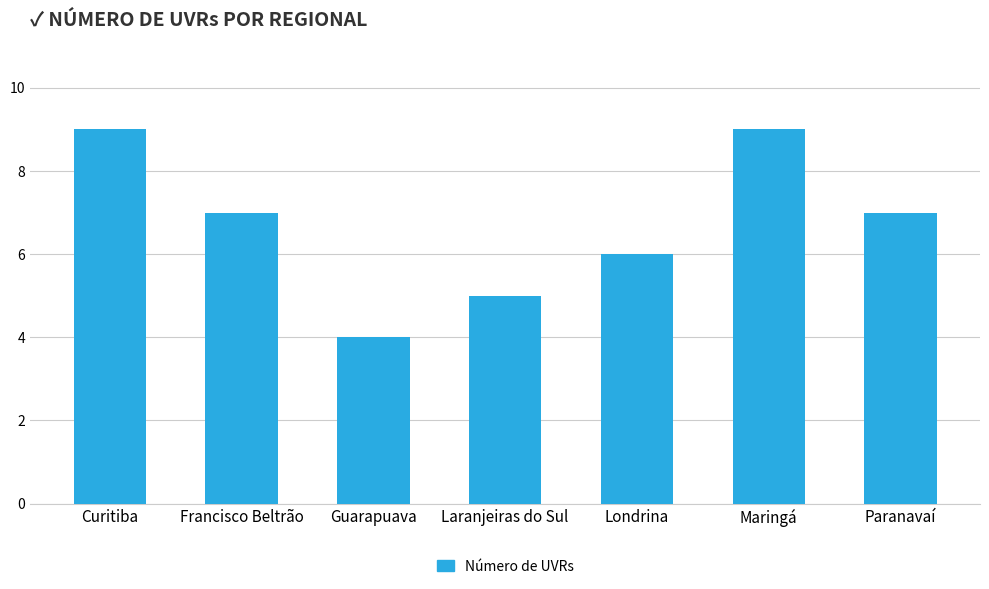

What is the ratio of the value at Londrina to the value at Curitiba?

0.7